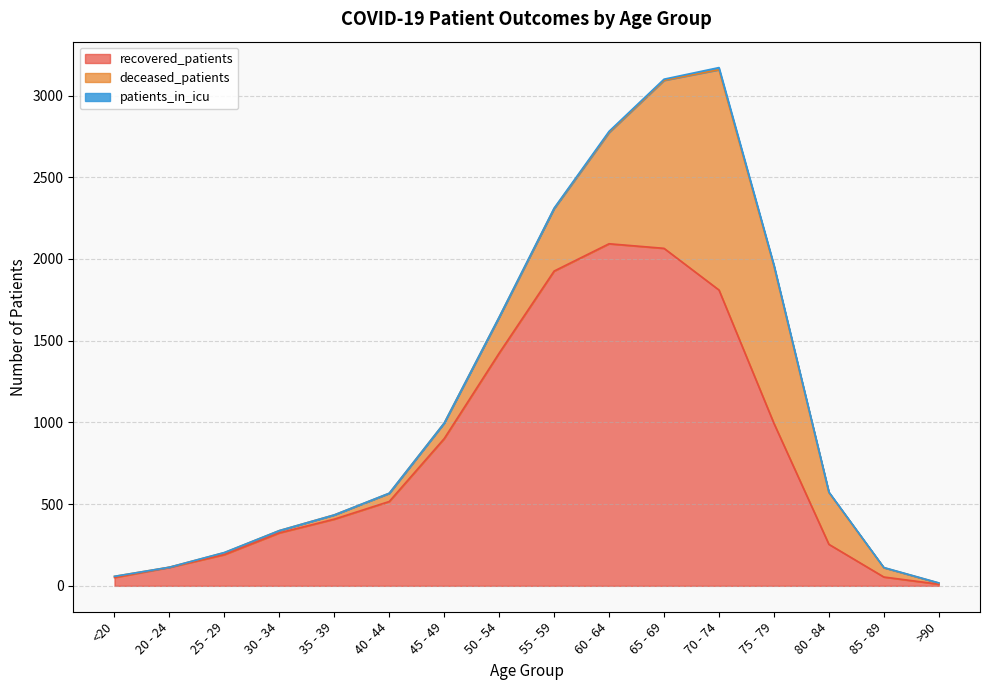

List the series in order of their overall mean, lowest first.

patients_in_icu, deceased_patients, recovered_patients